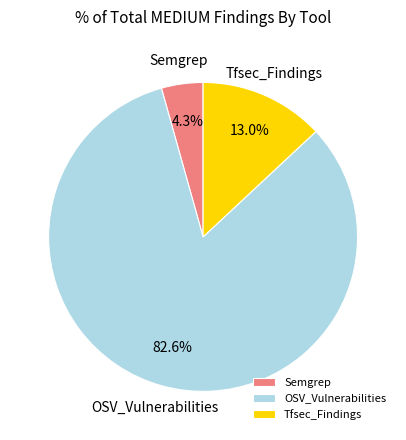

What is the smallest slice in the pie chart?

Semgrep